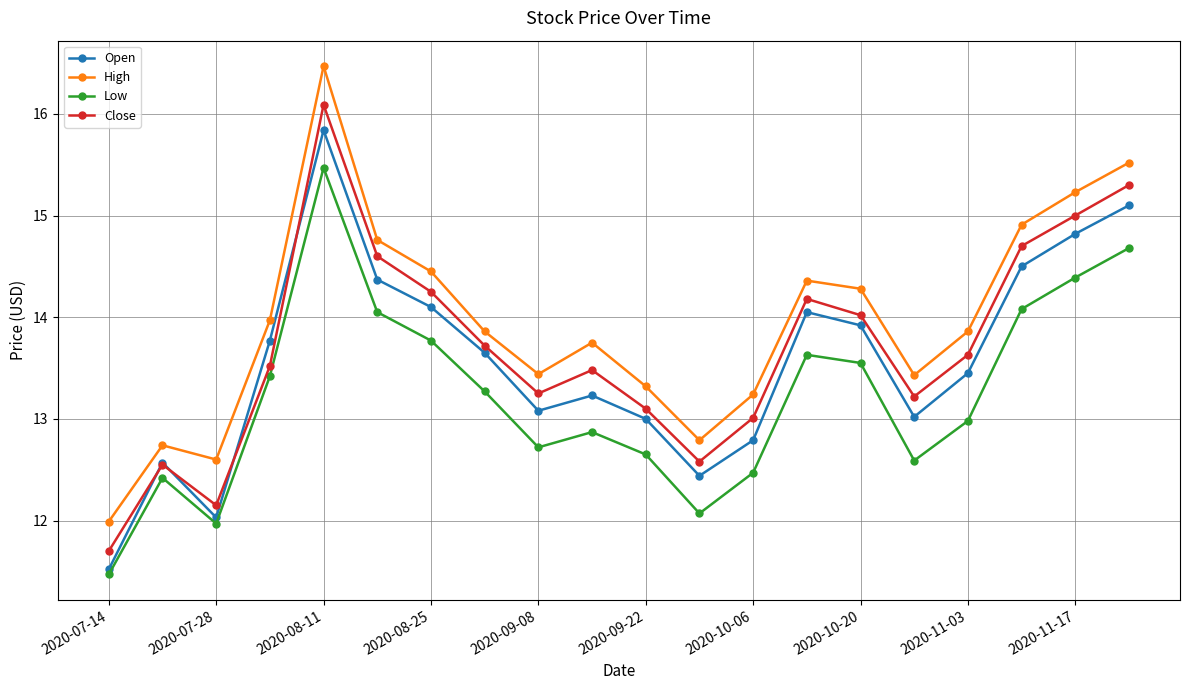

Which series has the widest spread of values?

High